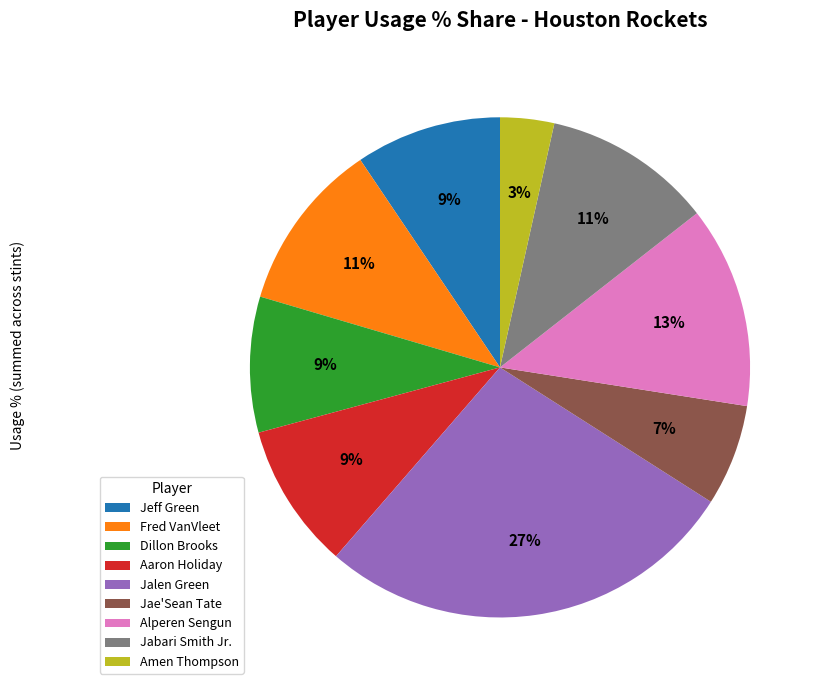

To the nearest percent, what percentage of the pie is Fred VanVleet?

11%